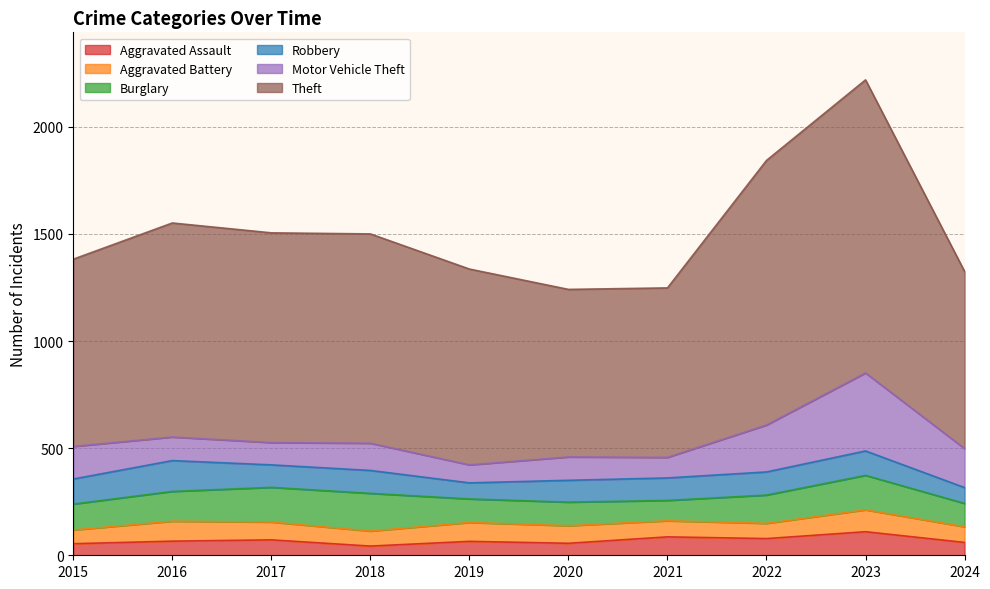

At how many categories does at least one series exceed 190?

10